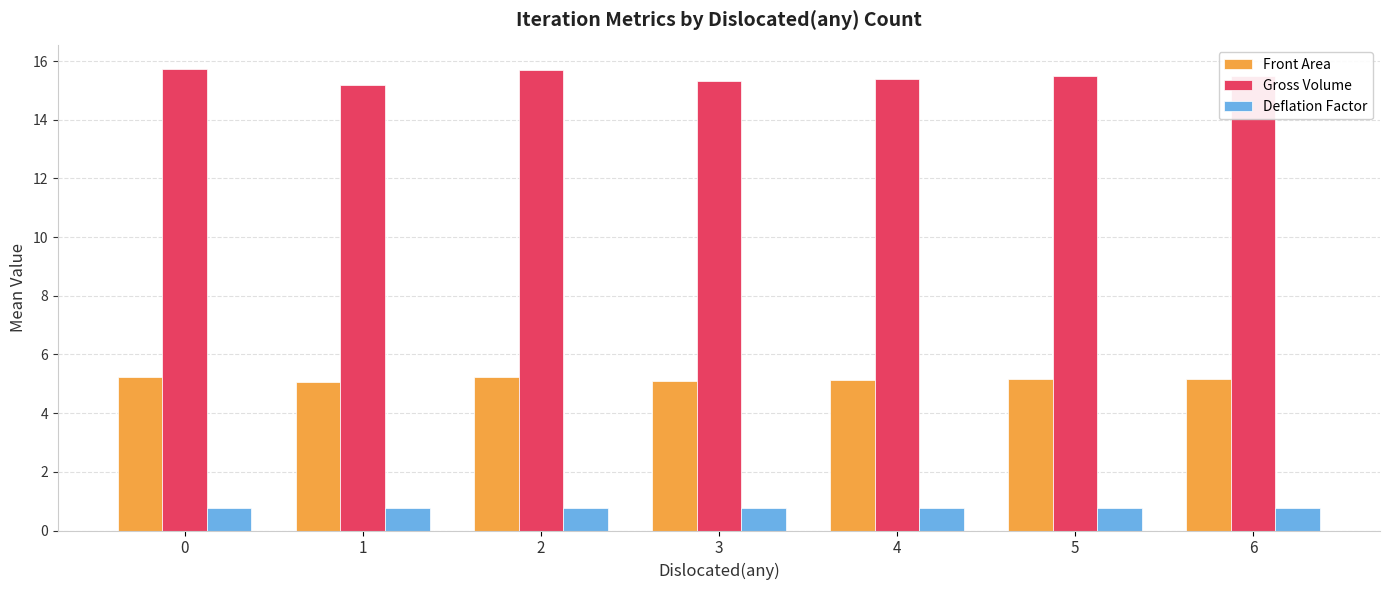

How many Deflation Factor values are between 0 and 1?

7